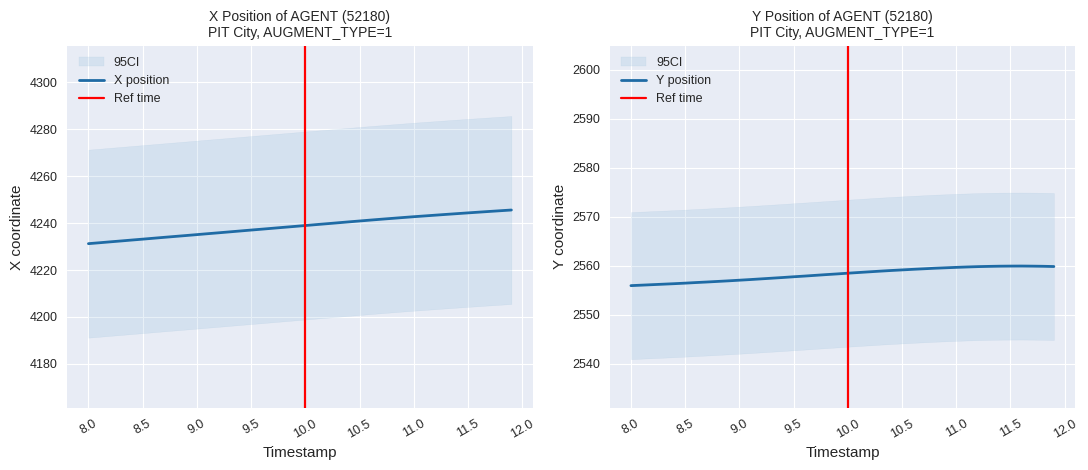

What is the average value of the Y series?

2558.2